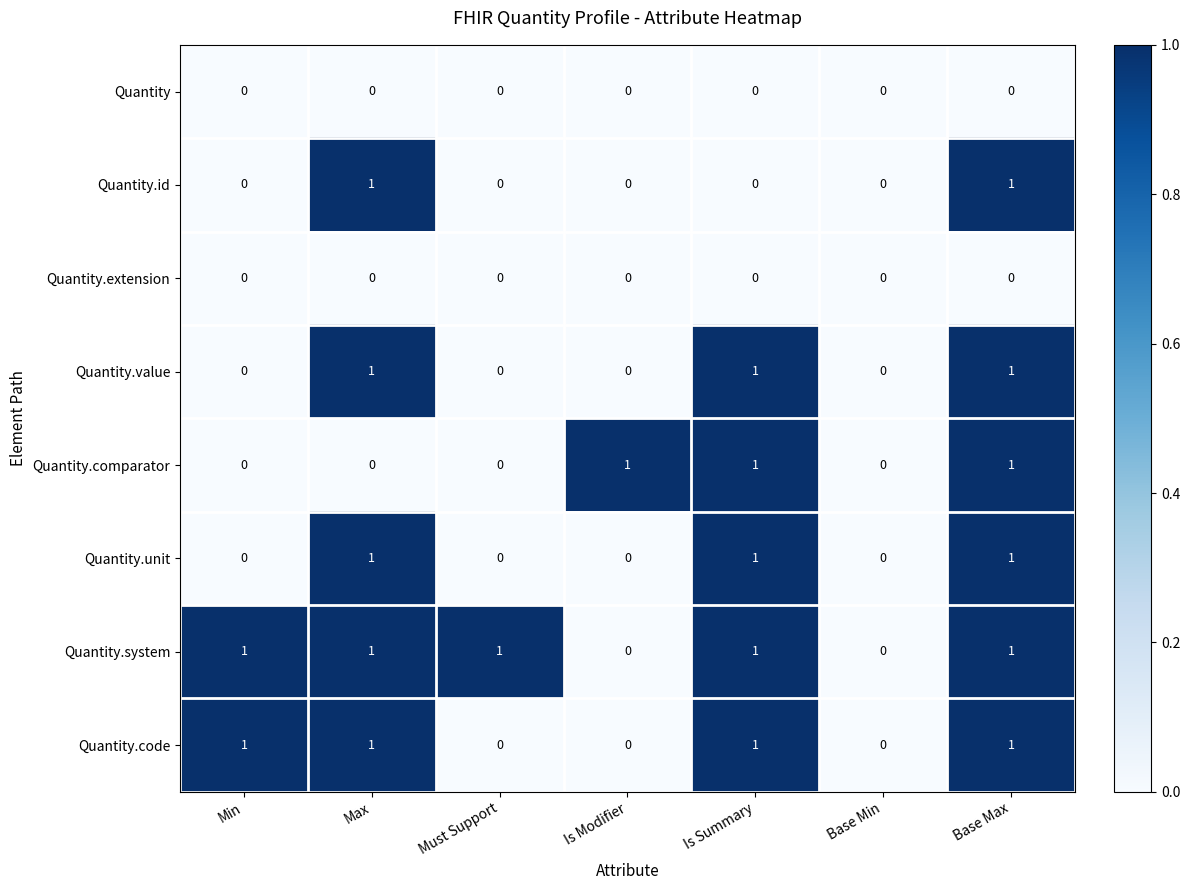

The Quantity.id series shows 0 at Is Summary. True or false?

True